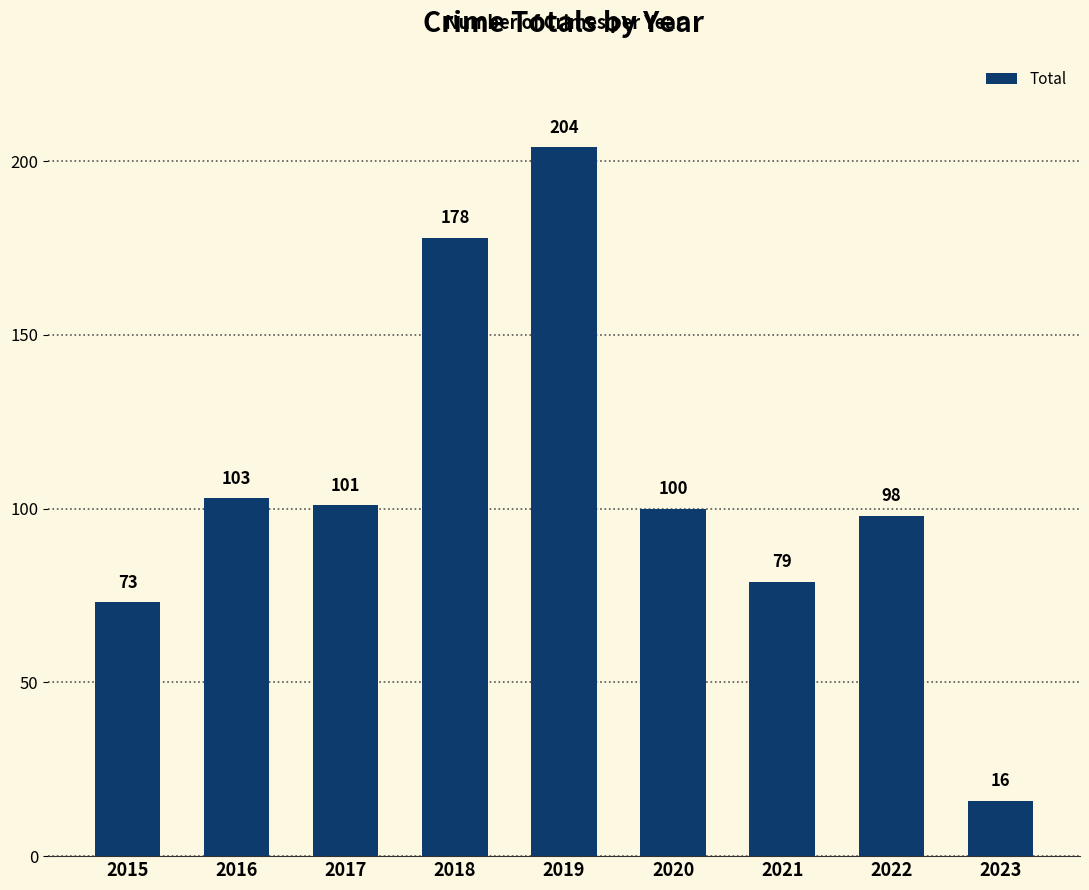

Are the bars horizontal?

No